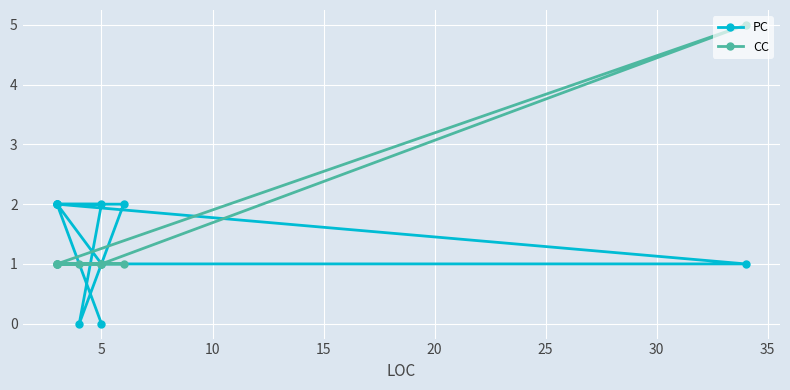

Between 0 and 20, which series saw the biggest shift?

PC